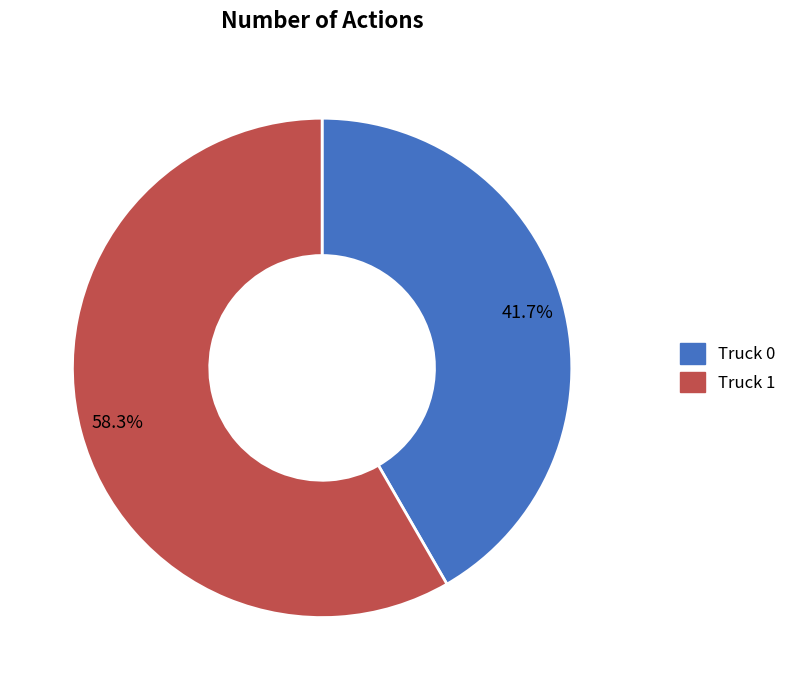

What is the largest slice in the pie chart?

Truck 1